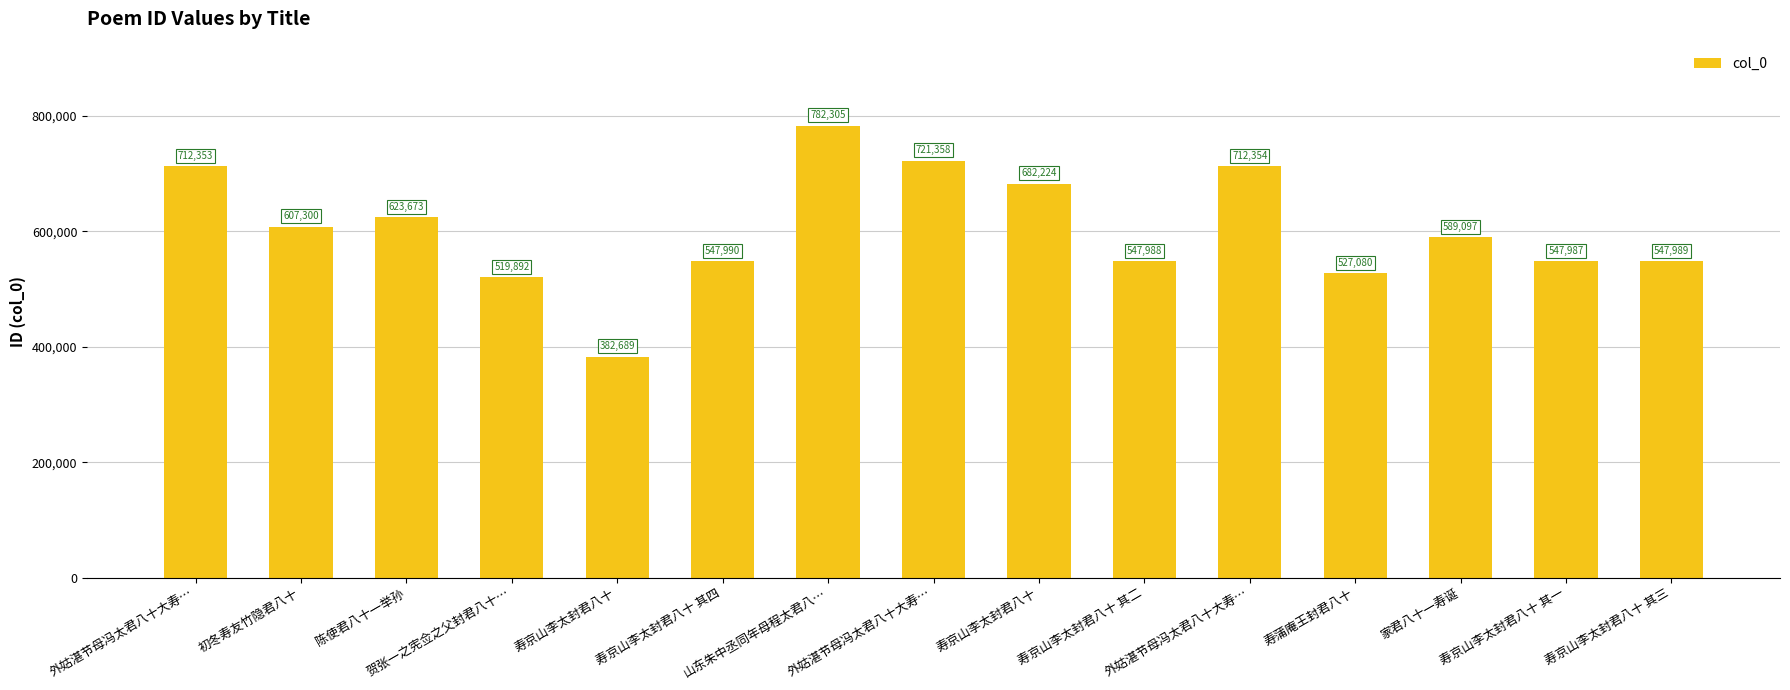

What is the maximum value shown in the chart?

782305